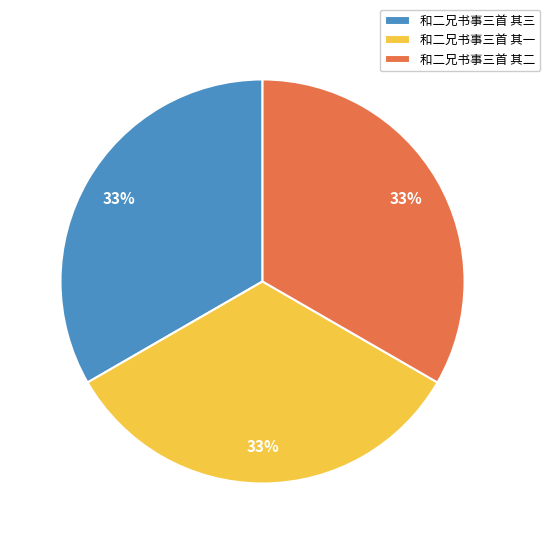

To the nearest percent, what portion does 和二兄书事三首 其一 represent?

33%